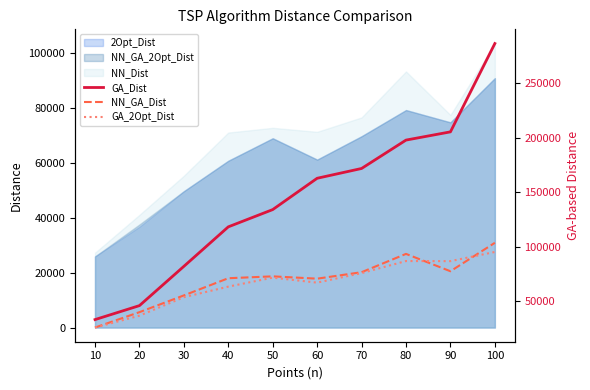

True or false: GA_Dist has a value of 162805.2 at 60.

True